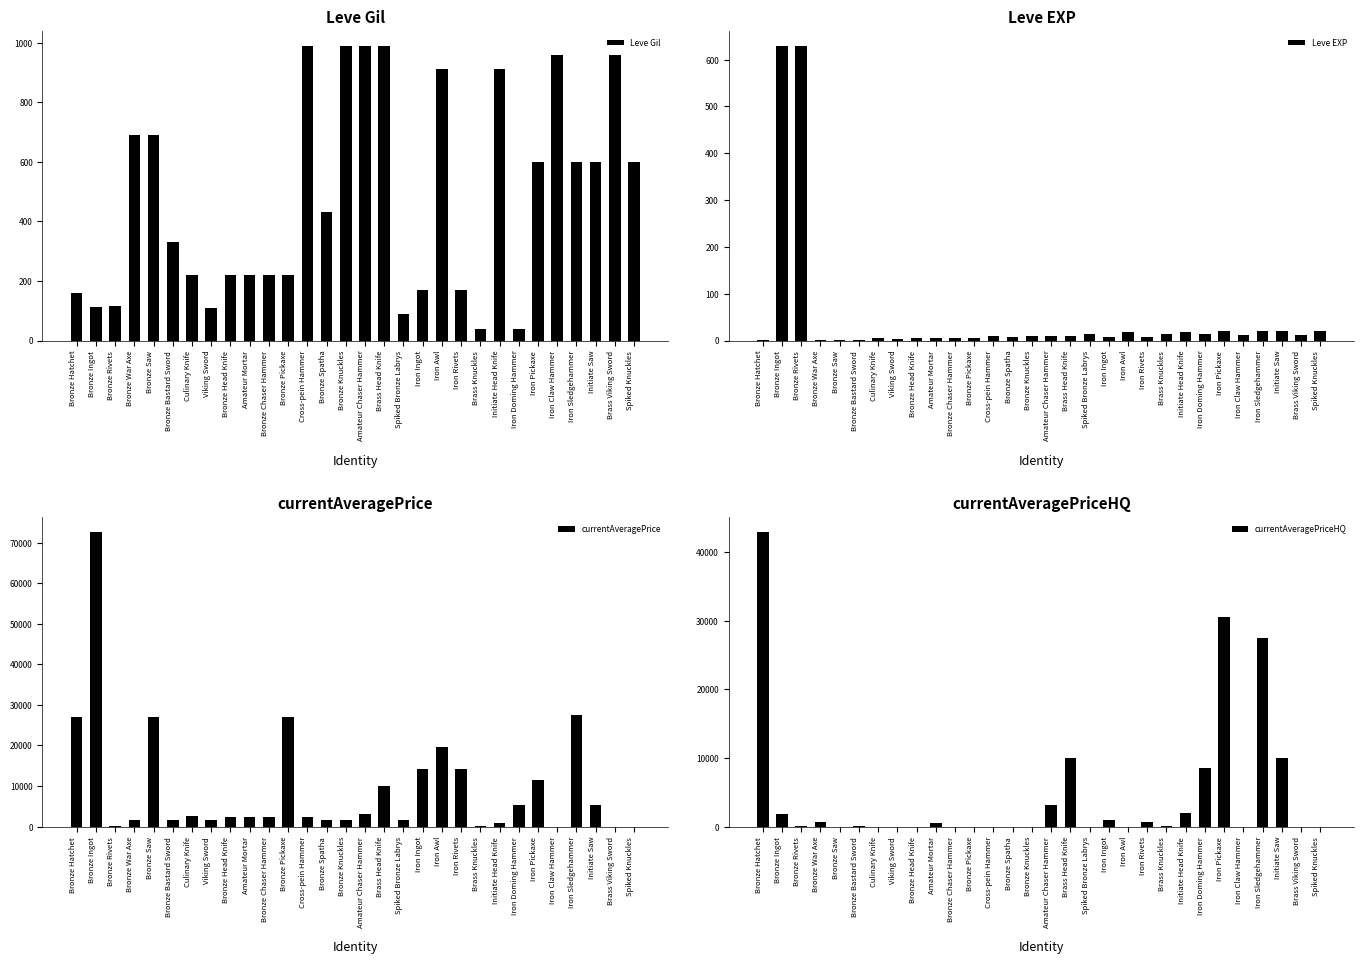

What is the maximum value shown in the chart?

72688